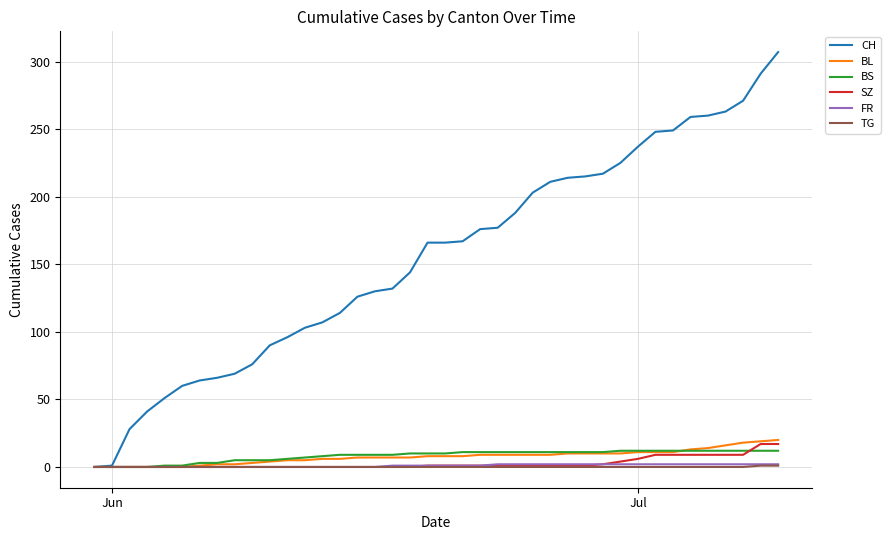

What are all the series names shown in the legend?

CH, BL, BS, SZ, FR, TG